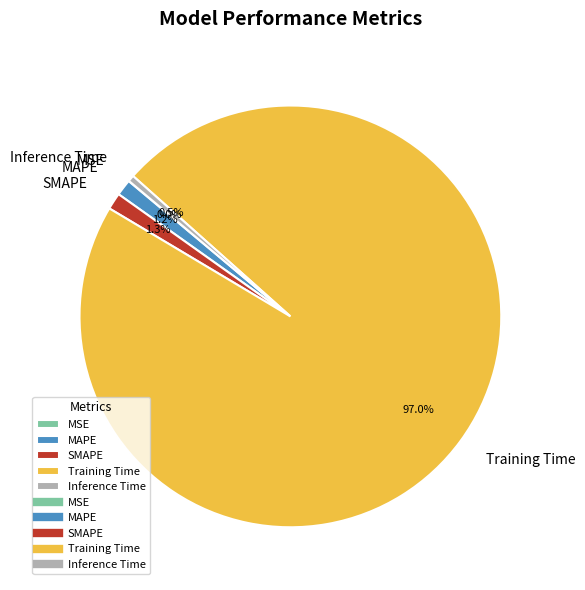

The Training Time slice represents 83% of the pie. True or false?

False